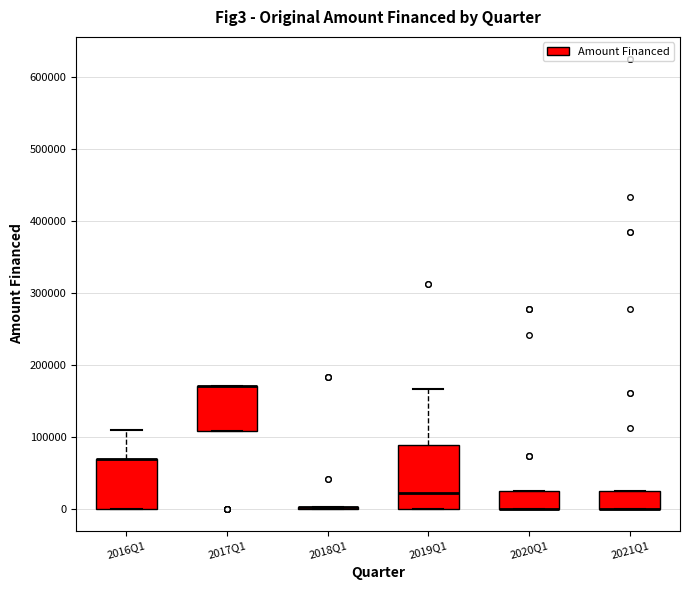

Reading left to right, read every box against the y-axis: the position of its median line, the range the box covers, and the ends of its whiskers. The values are not printed on the chart, so give them approximately, as read against the axis.

2016Q1: median 70000 (drawn on the box's upper edge), box 0 to 70000, whiskers 0 to 110000
2017Q1: median 170000 (drawn on the box's upper edge), box 110000 to 170000, whiskers 110000 to 170000
2018Q1: box collapsed to a line at 0, whiskers 0 to 0
2019Q1: median 20000, box 0 to 90000, whiskers 0 to 170000
2020Q1: median 0 (drawn on the box's lower edge), box 0 to 20000, whiskers 0 to 20000
2021Q1: median 0 (drawn on the box's lower edge), box 0 to 20000, whiskers 0 to 20000